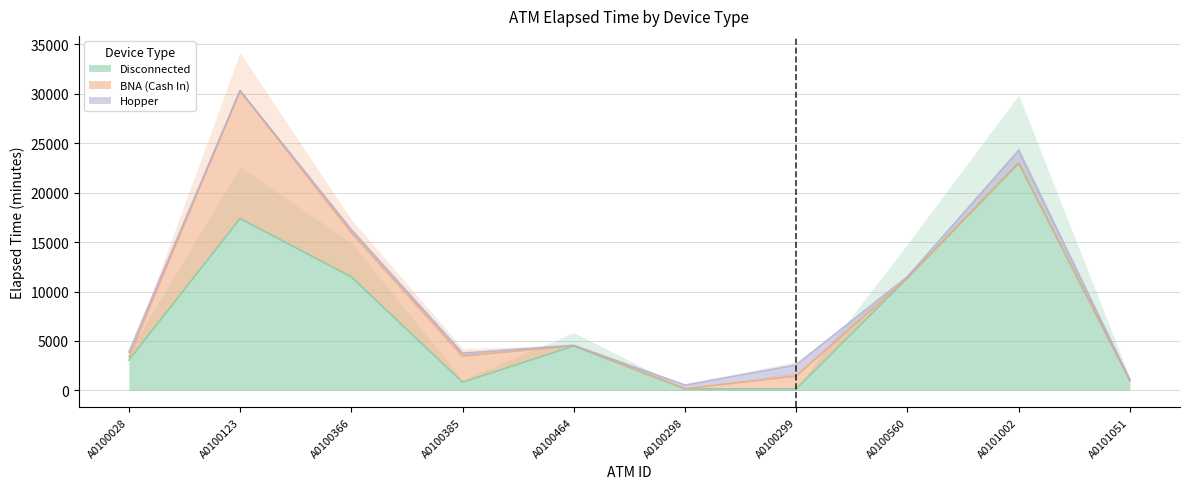

Reading left to right, transcribe all the data shown in this chart.

Disconnected: A0100028=3060	A0100123=17385	A0100366=11485	A0100385=825	A0100464=4500	A0100298=150	A0100299=155	A0100560=11385	A0101002=22995	A0101051=990
BNA (Cash In): A0100028=330	A0100123=12900	A0100366=4475	A0100385=2640	A0100464=30	A0100298=25	A0100299=1295	A0100560=0	A0101002=0	A0101051=0
Hopper: A0100028=490	A0100123=55	A0100366=310	A0100385=305	A0100464=40	A0100298=365	A0100299=1115	A0100560=130	A0101002=1265	A0101051=90